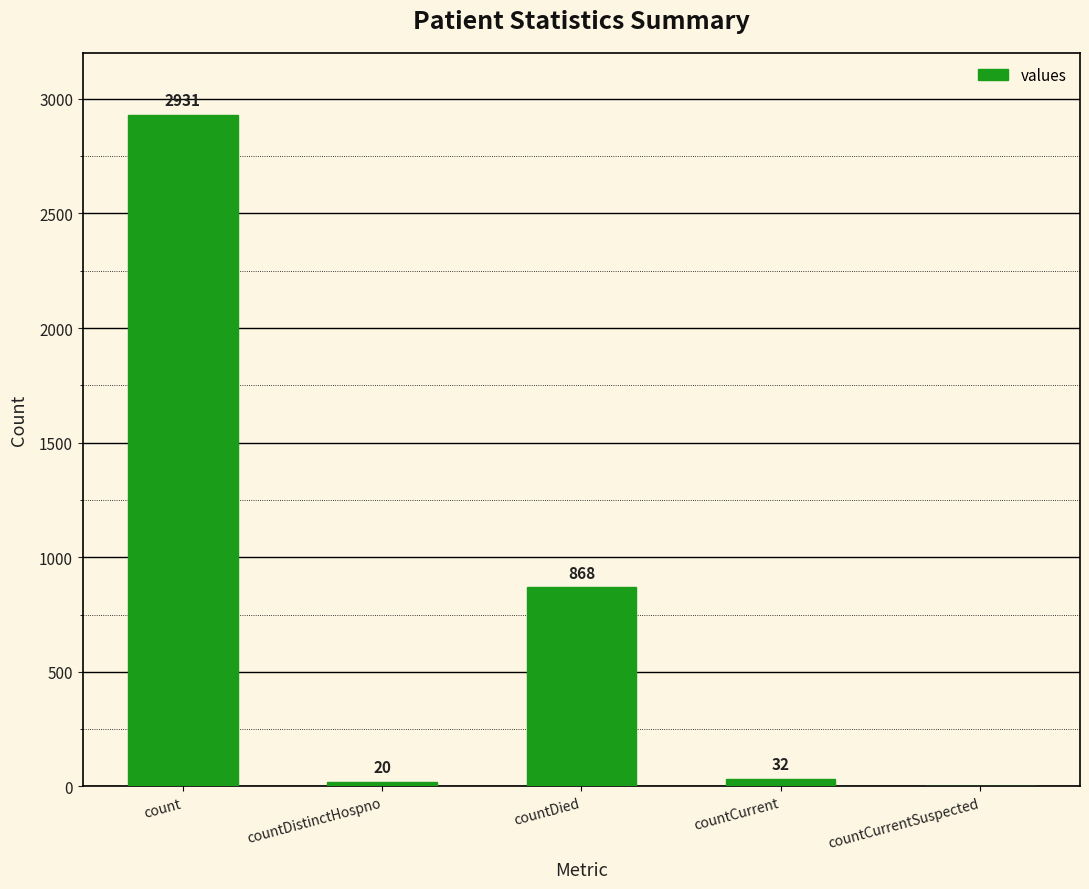

What is the sum of all values?

3851